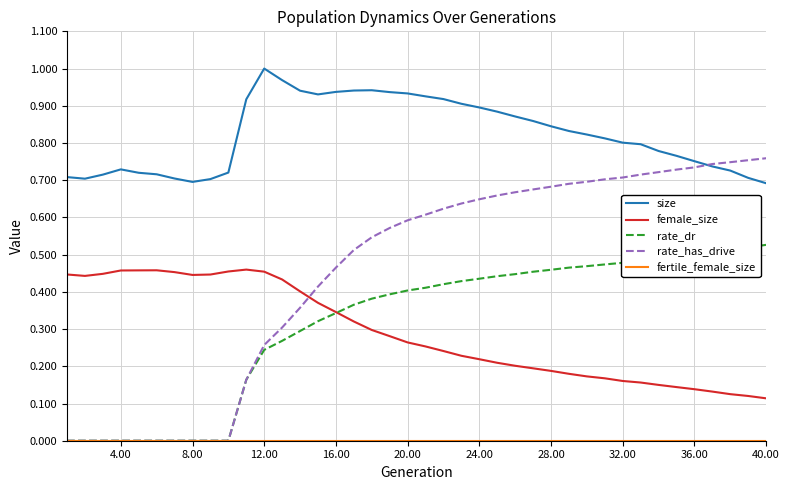

Which series has the largest total across all categories?

size